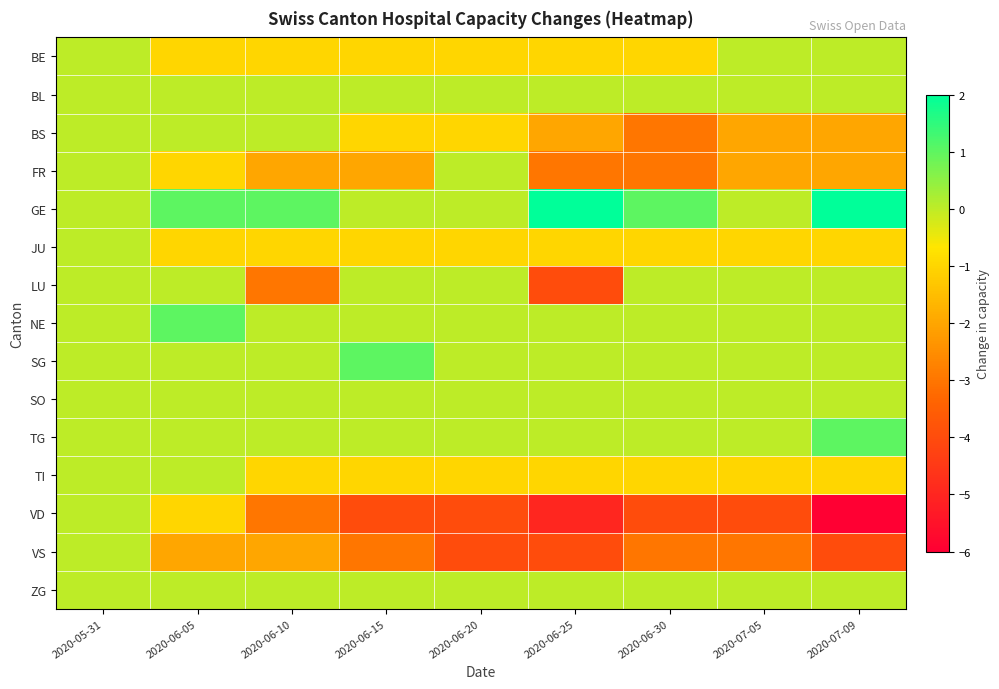

What is the difference between the highest and lowest values at 2020-07-05?

4